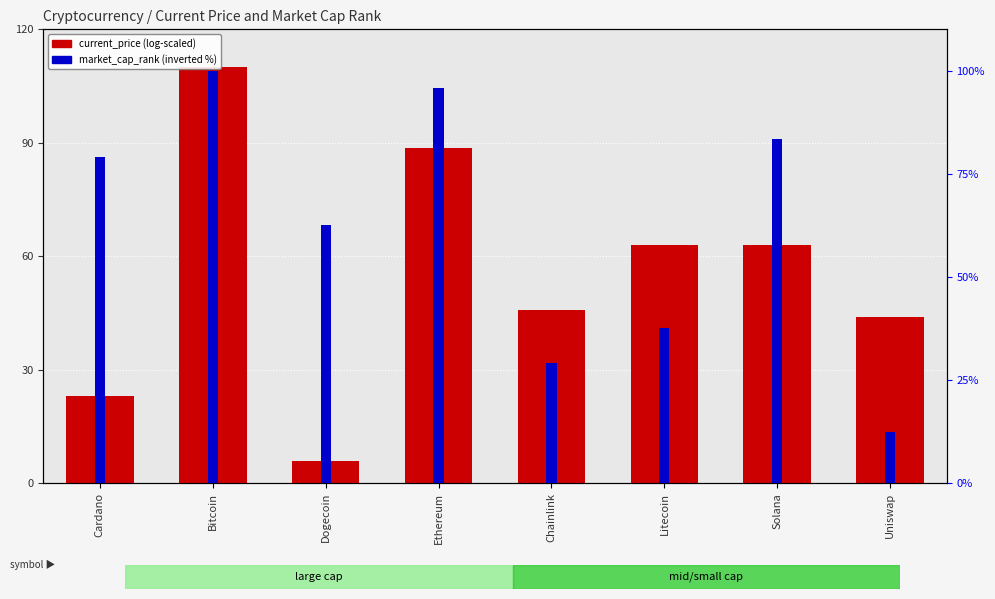

What are all the series names shown in the legend?

current_price, market_cap_rank